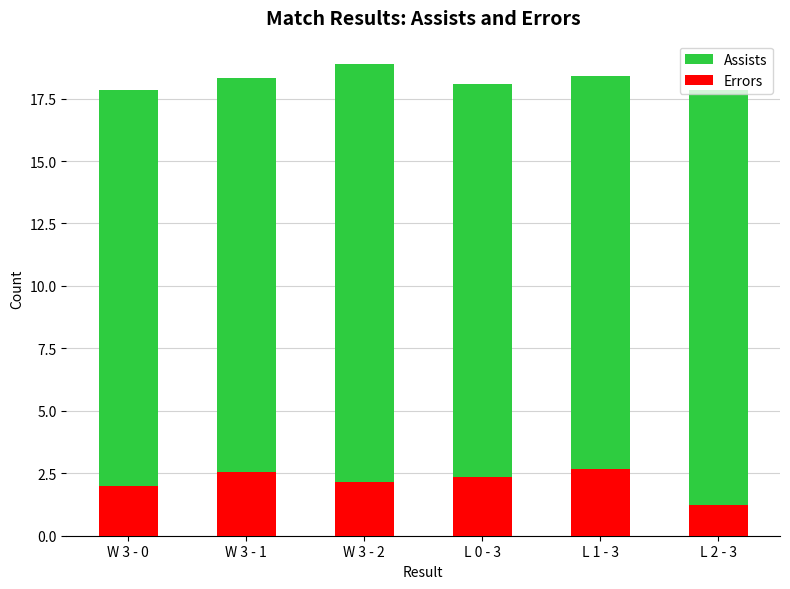

Which series has the widest spread of values?

Errors